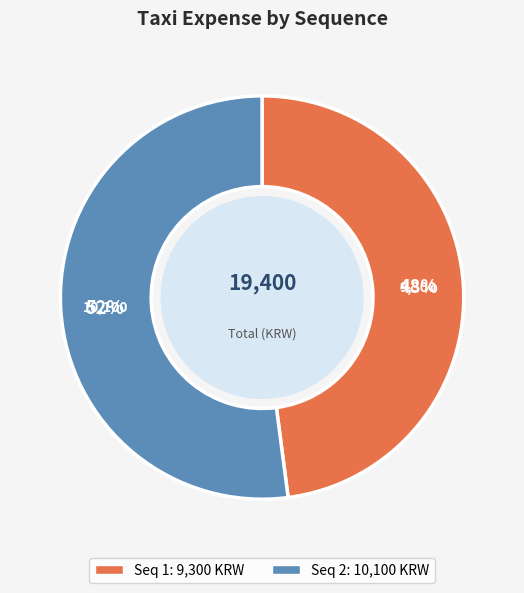

To the nearest percent, what is the difference between the largest and smallest slice percentages?

4%